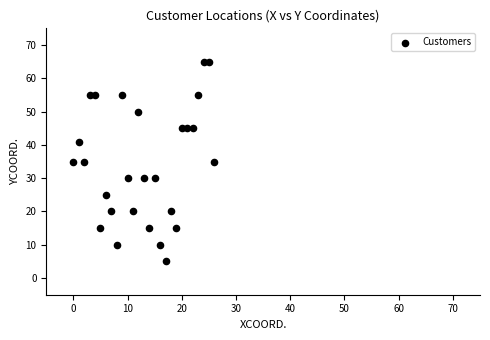

What is the range of Y values (max minus min)?

60